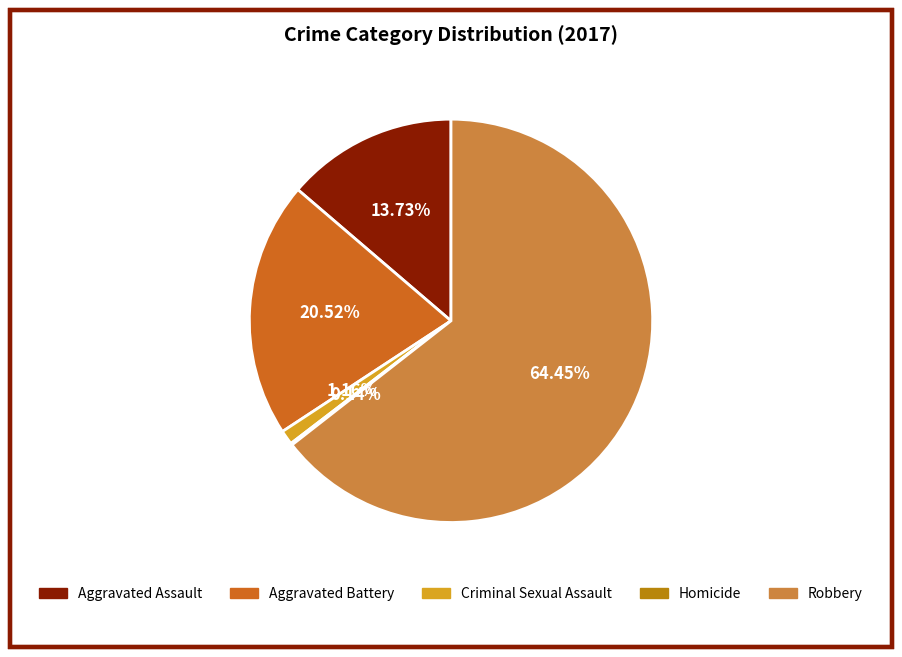

Which has a higher value, Aggravated Assault or Aggravated Battery?

Aggravated Battery